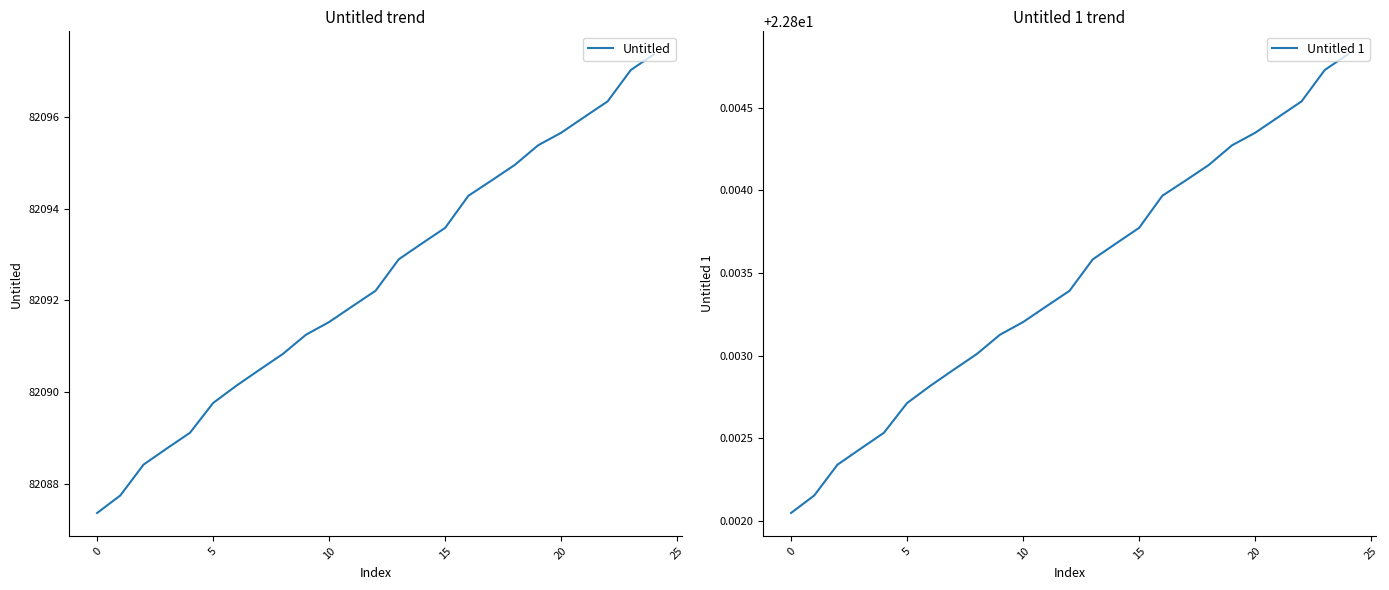

The value of Untitled at 10 is 17098.4. True or false?

False